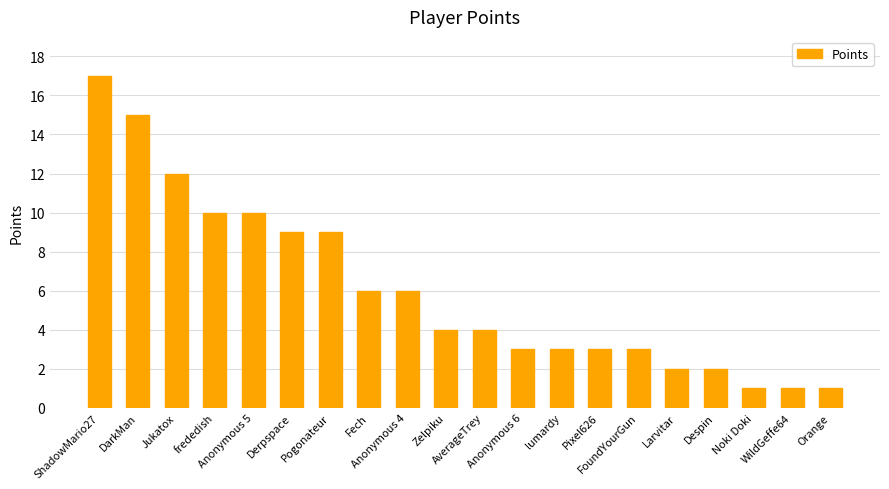

What position from the left is Fech?

8